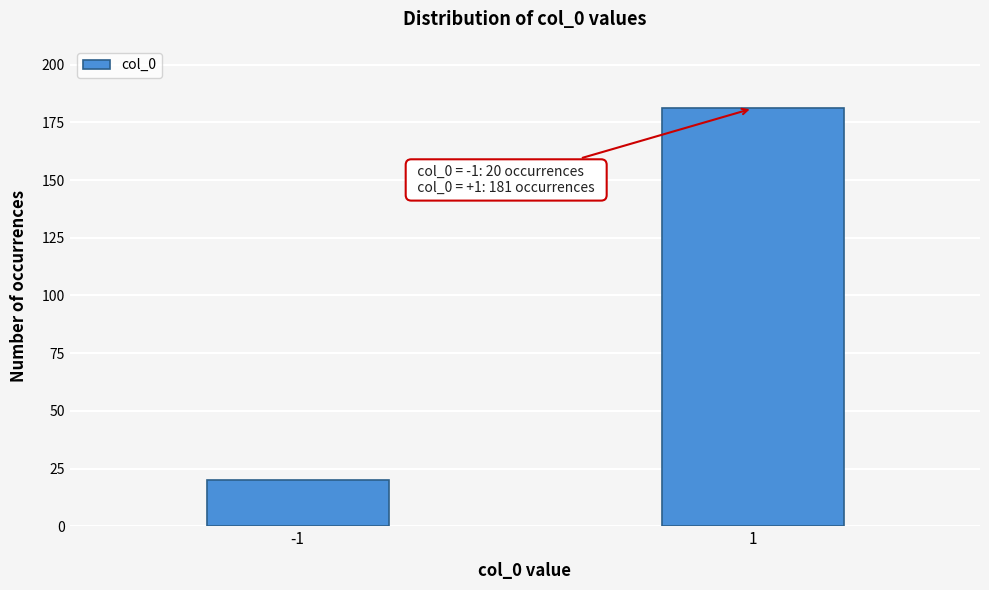

Reading right to left, extract all data points from this chart.

181	20